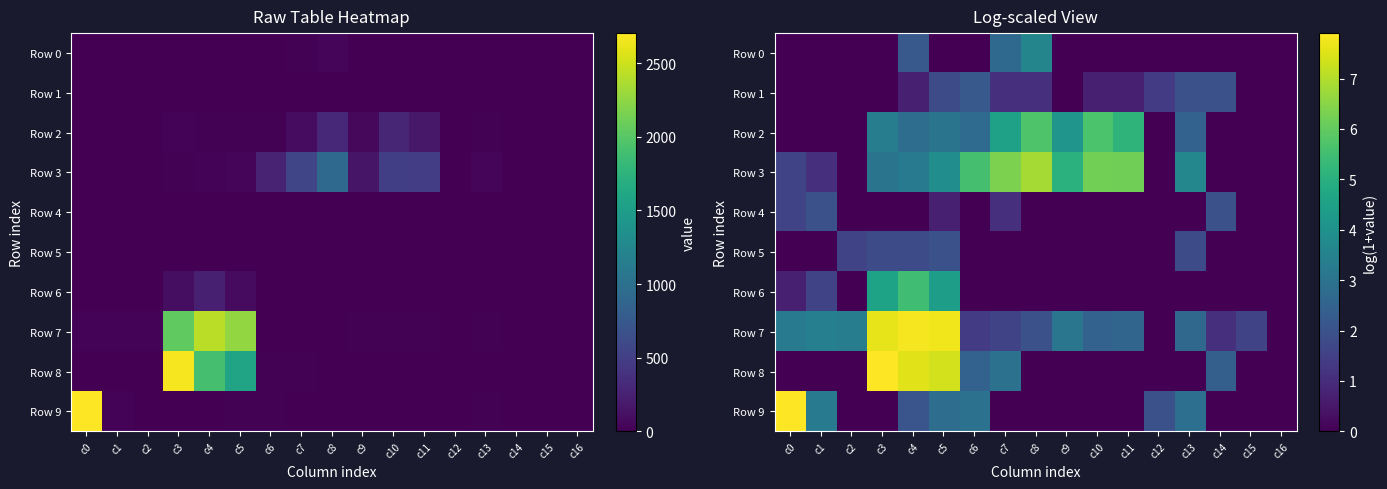

Rank the categories by Row 9 value from highest to lowest.

c0, c1, c6, c13, c5, c4, c12, c2, c3, c7, c8, c9, c10, c11, c14, c15, c16